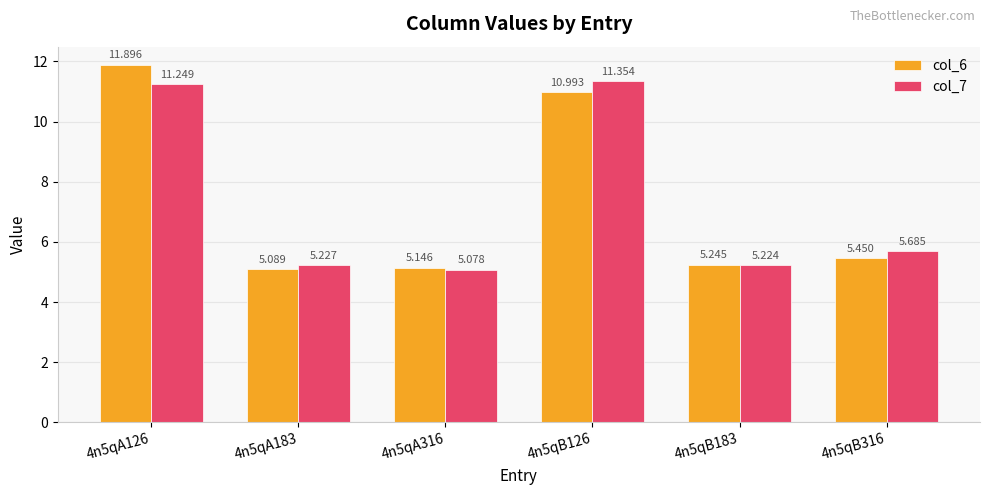

What is the spread (max minus min) of values at 4n5qB126?

0.4